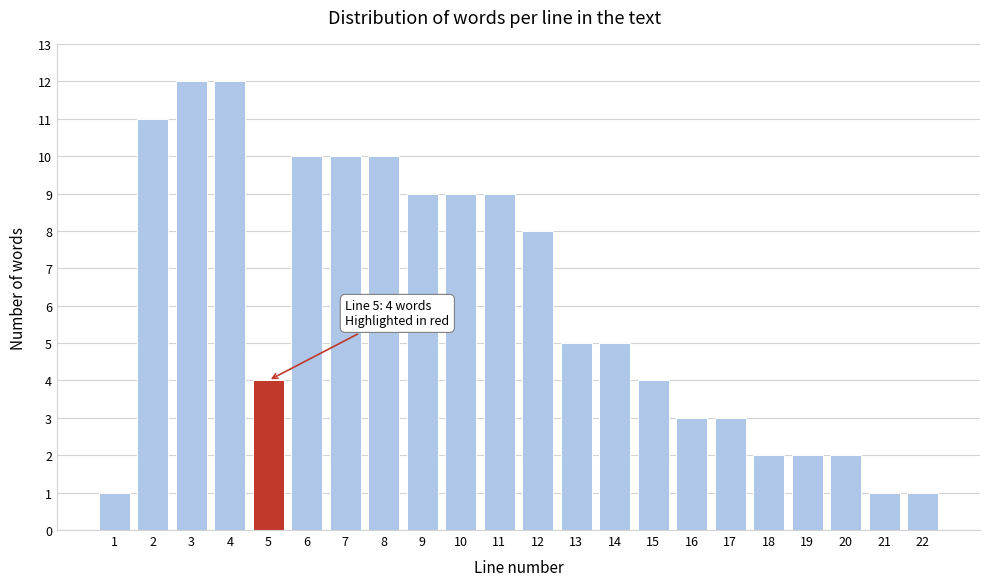

Reading left to right, transcribe all the data shown in this chart.

1=1	2=11	3=12	4=12	5=4	6=10	7=10	8=10	9=9	10=9	11=9	12=8	13=5	14=5	15=4	16=3	17=3	18=2	19=2	20=2	21=1	22=1